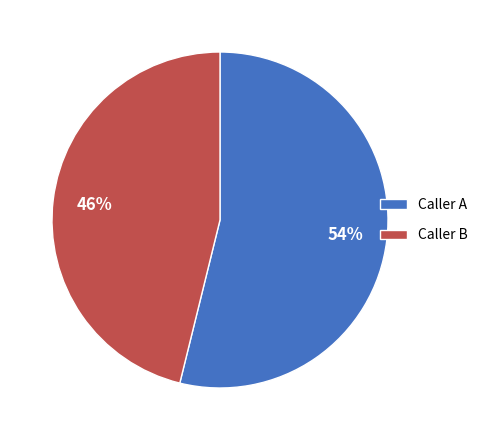

How many segments does this pie chart have?

2